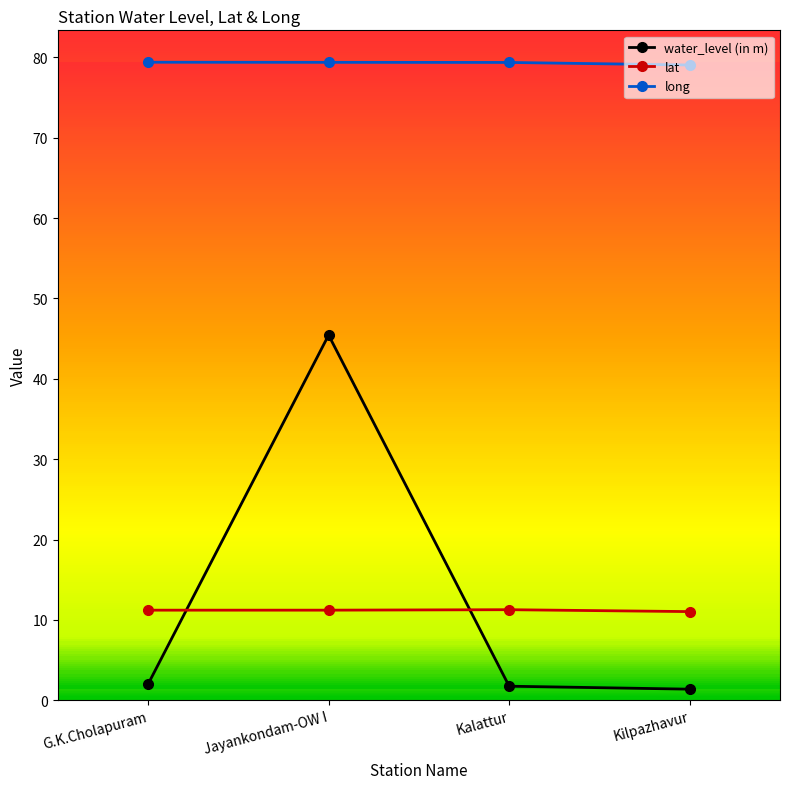

Which series has the largest total across all categories?

long